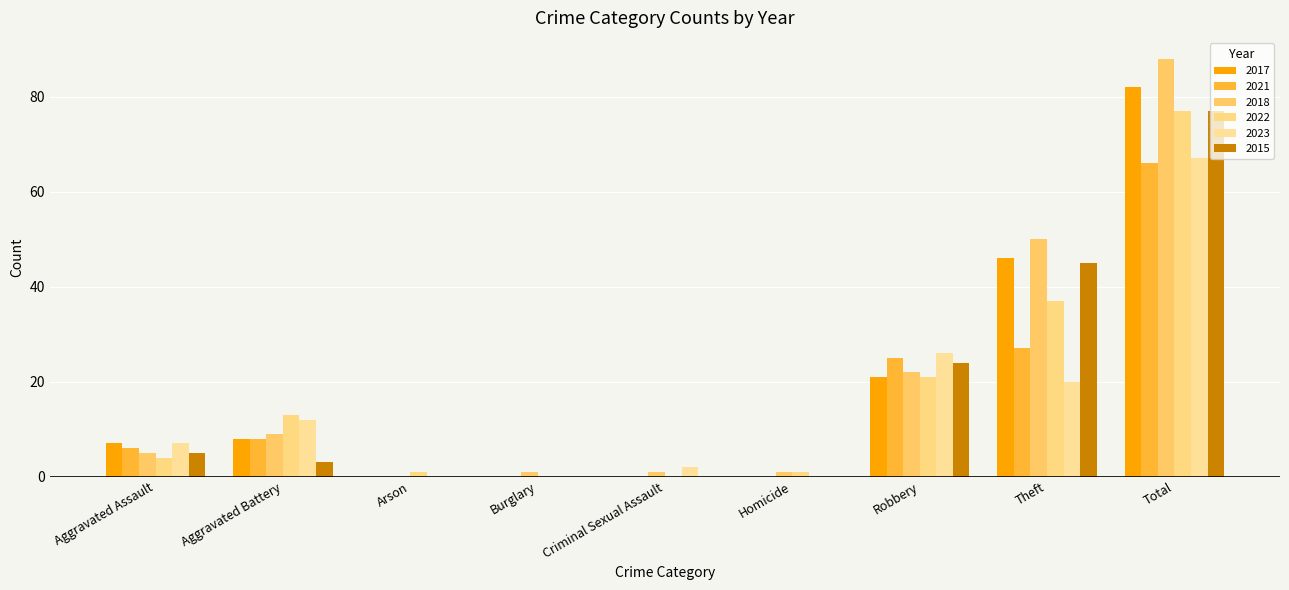

List the series in order of their peak value, lowest first.

2021, 2023, 2022, 2015, 2017, 2018